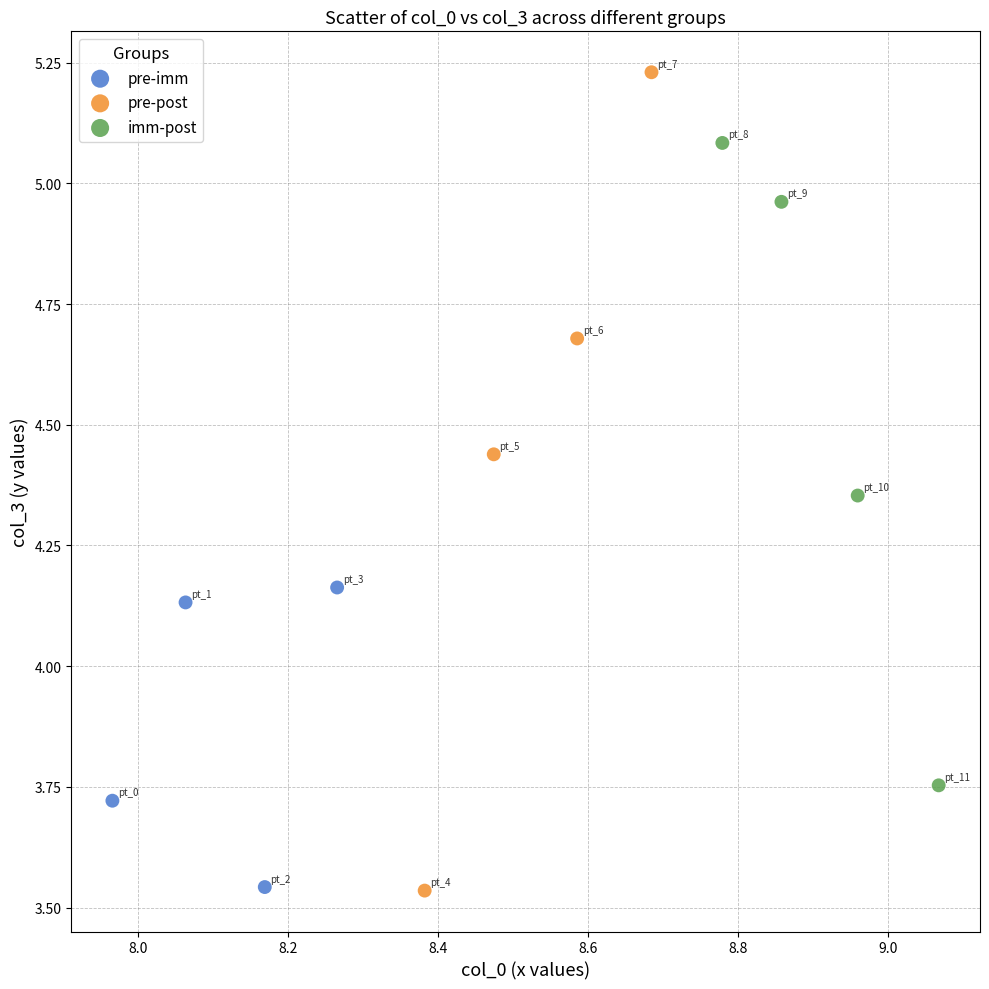

Which series contains the highest Y value?

pre-post